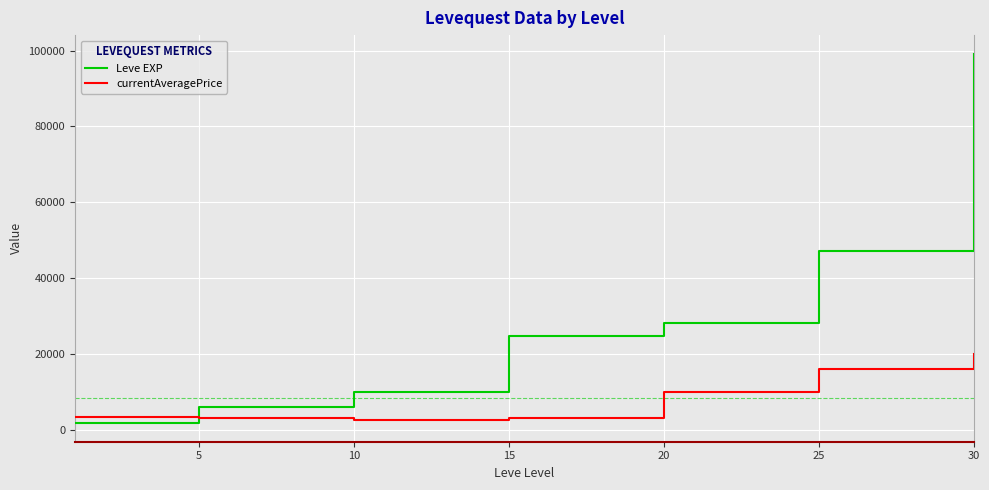

What is the sum of all Leve EXP values?

216930